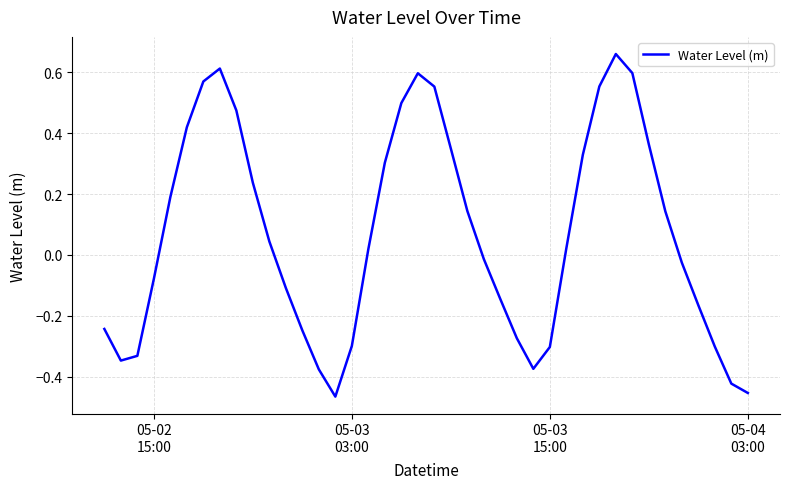

Does the chart display data point markers on the line(s)?

No